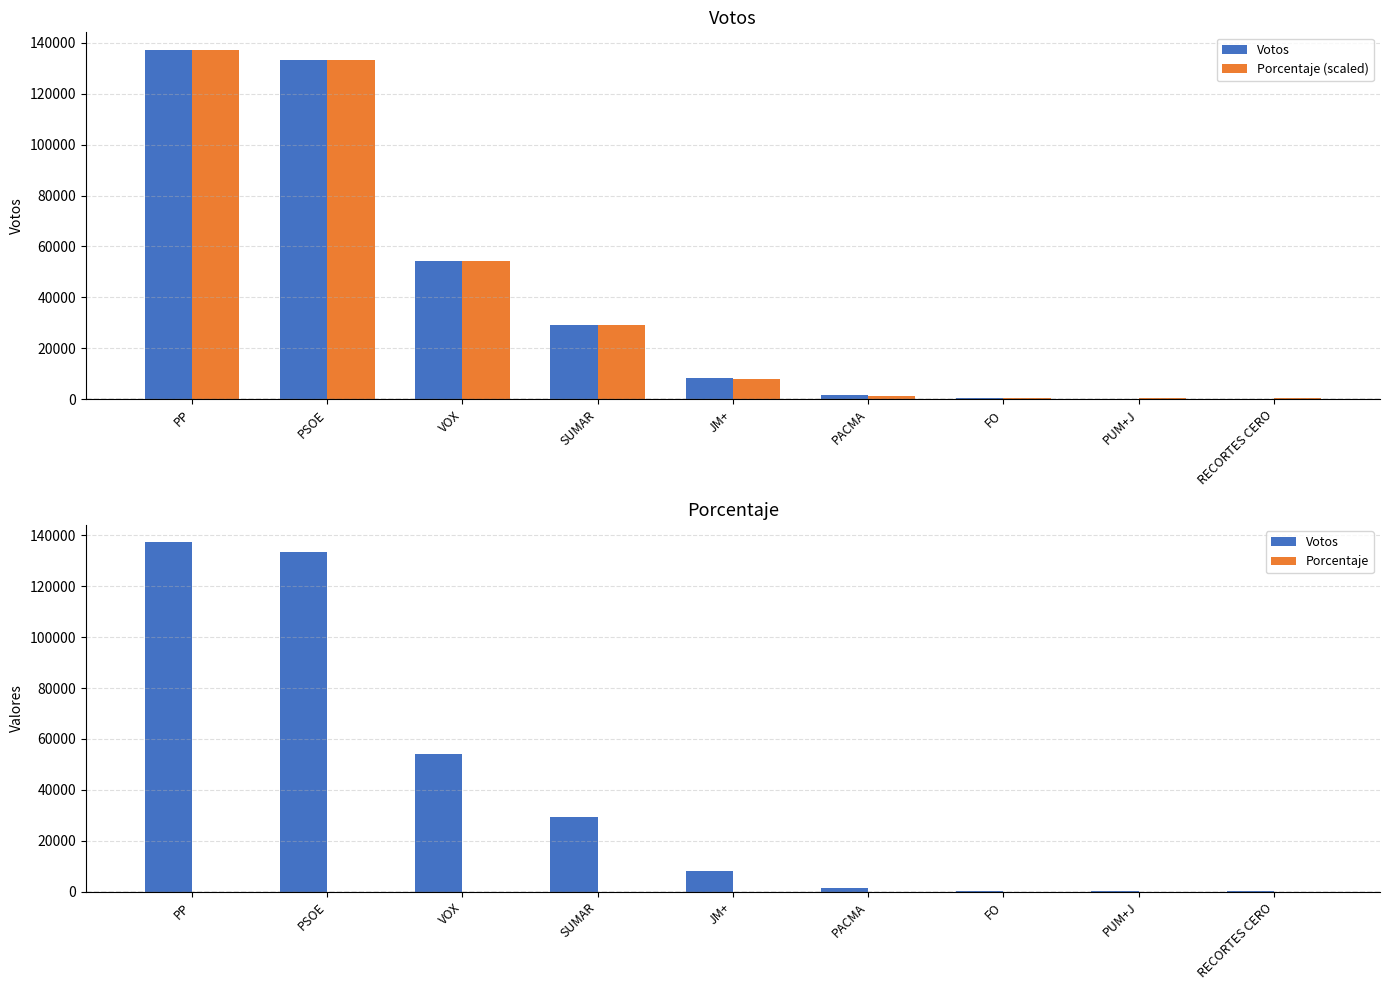

What is the maximum value for Votos?

137180.0